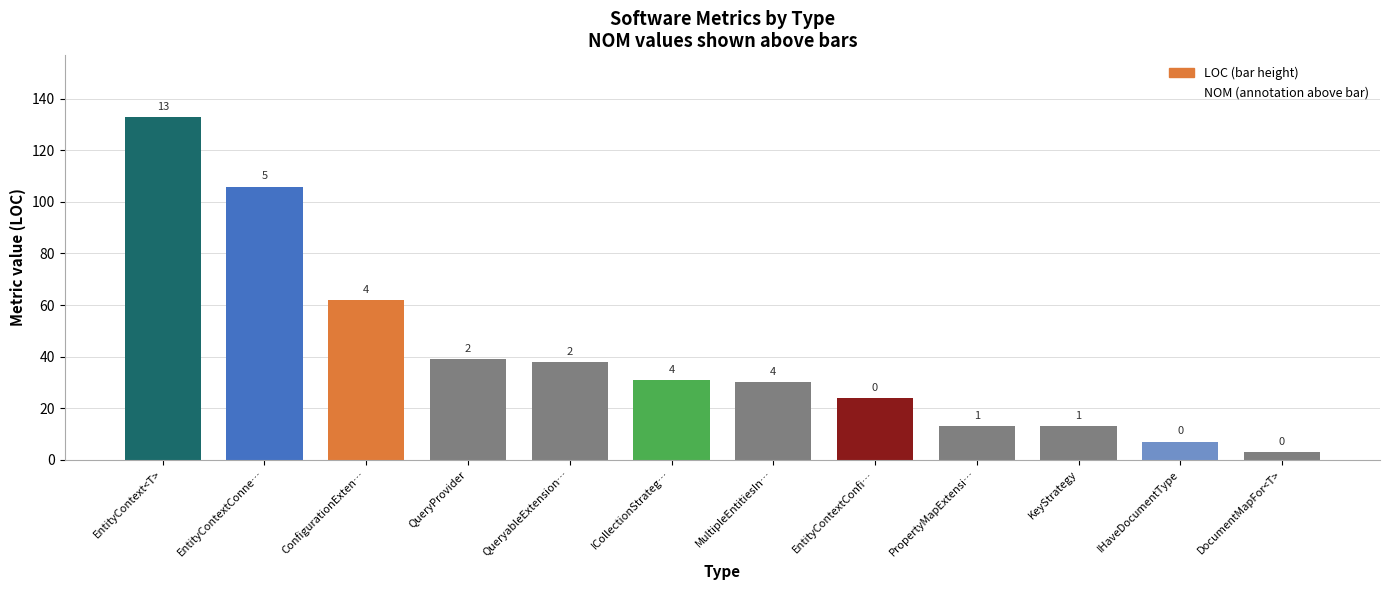

Does the chart contain any negative values?

No